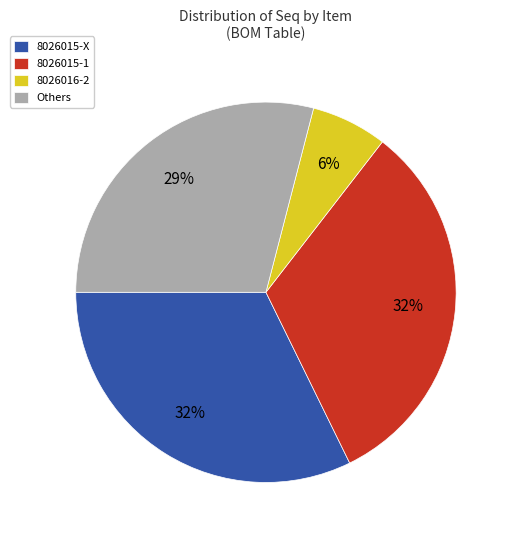

Is there any slice that represents more than half of the pie?

No